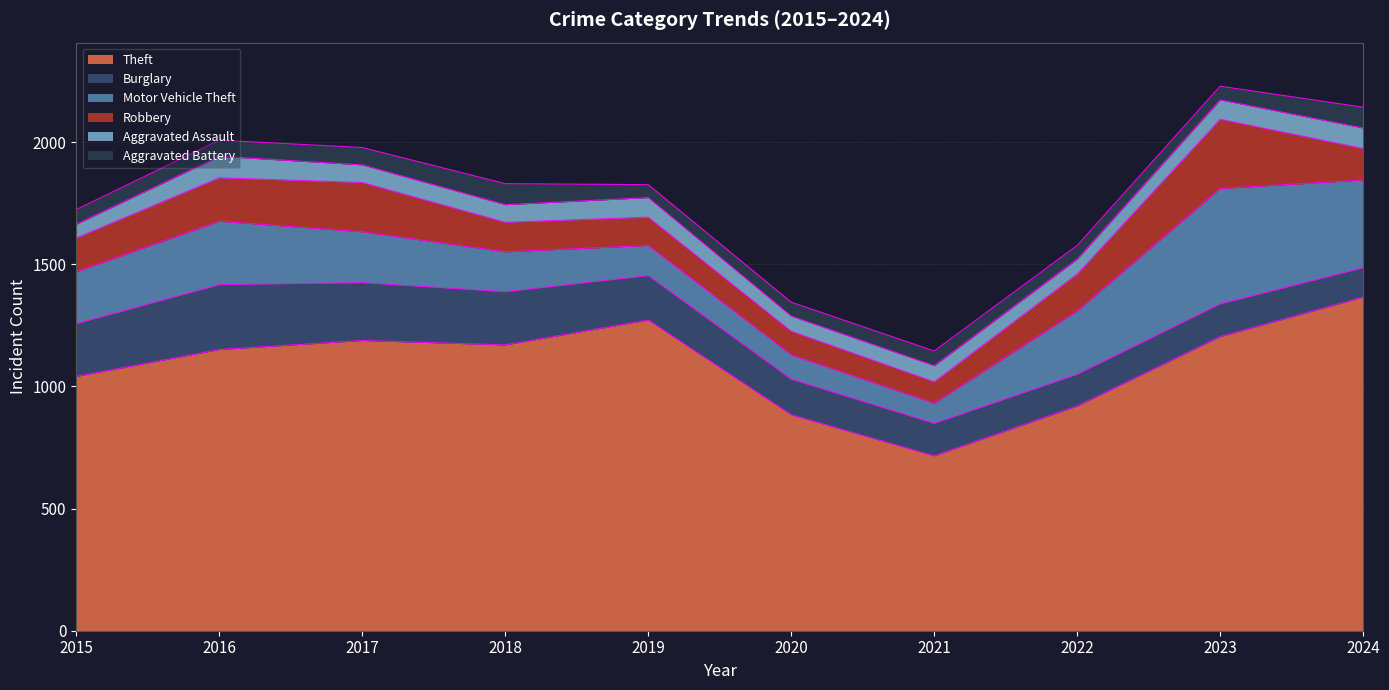

Does the chart display data point markers on the line(s)?

No